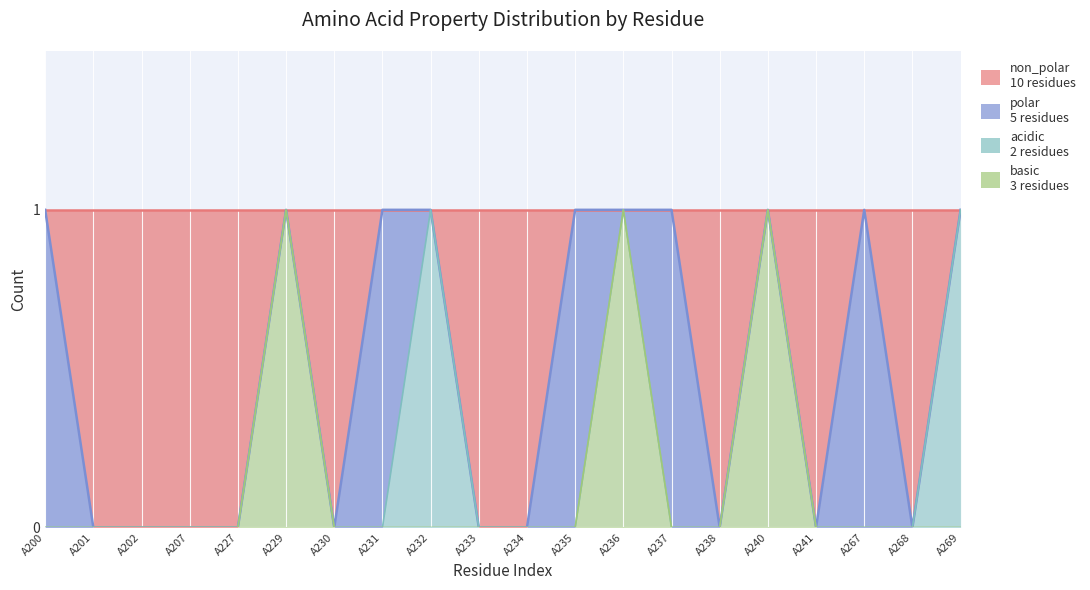

At which label is basic closest to 0?

A200